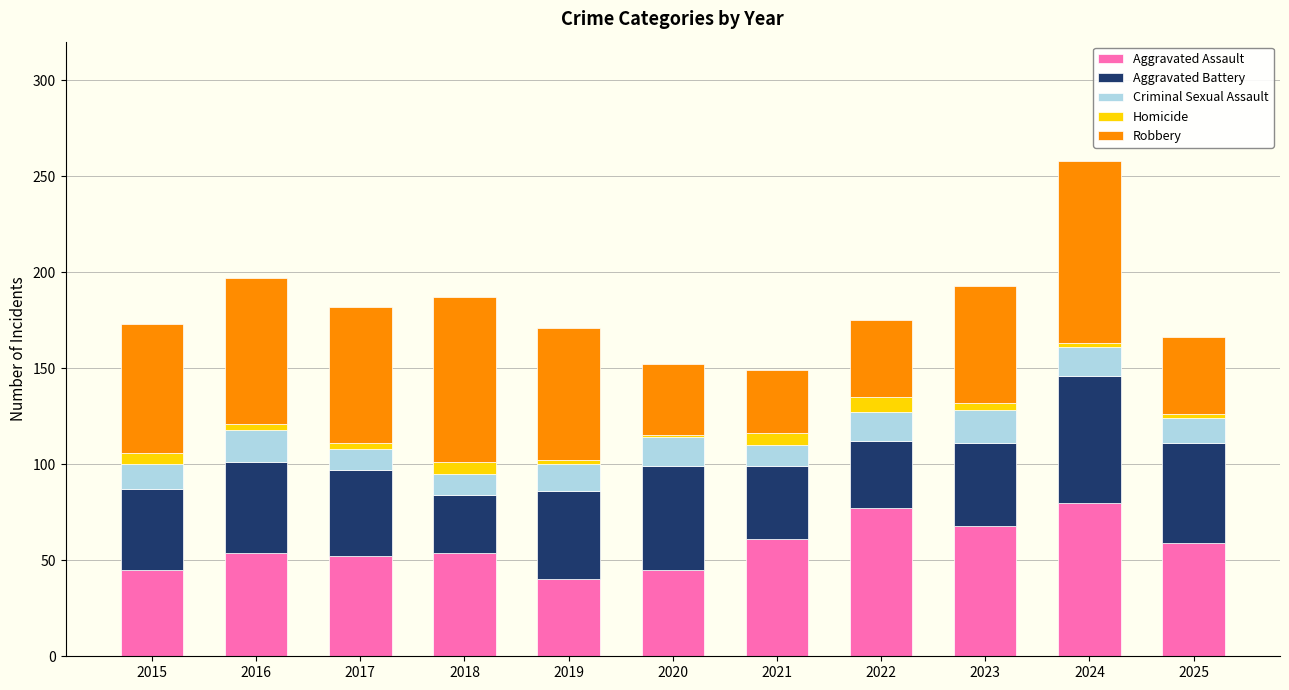

What is the maximum value for Aggravated Assault?

80